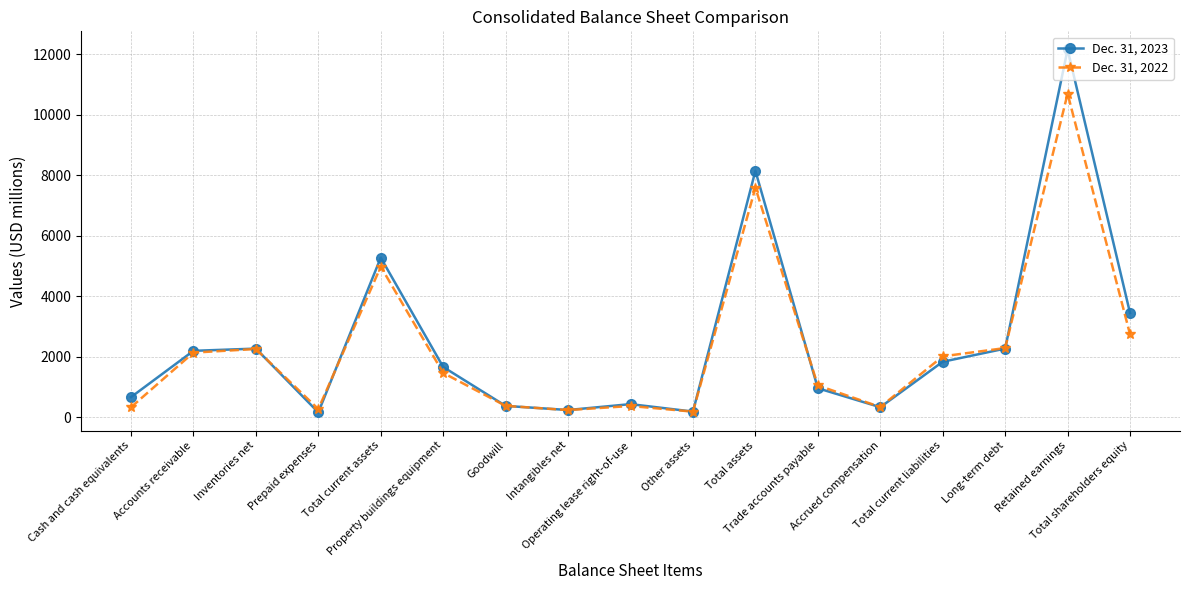

What is the difference between the highest and lowest values at Prepaid expenses?

110